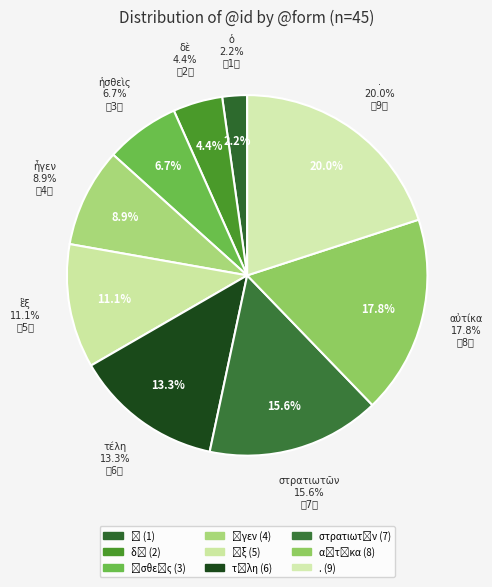

Does any single category account for the majority?

No